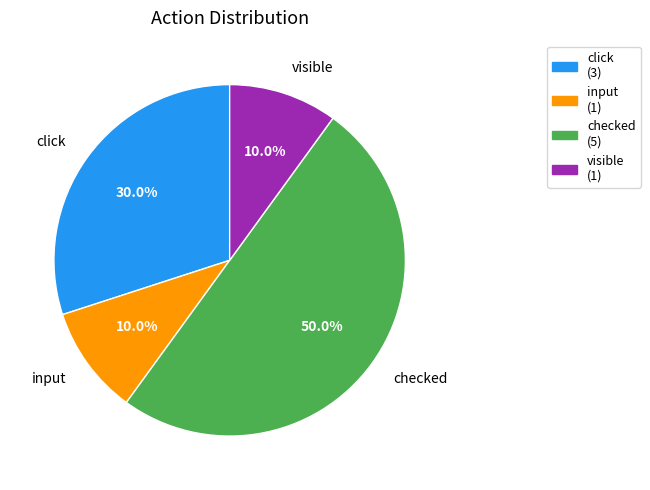

The input slice represents 15% of the pie. True or false?

False